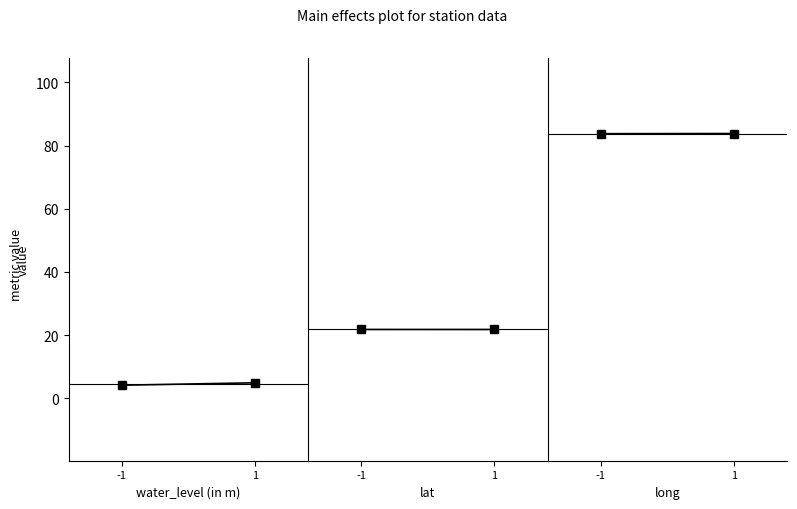

How many series are shown in this chart?

3